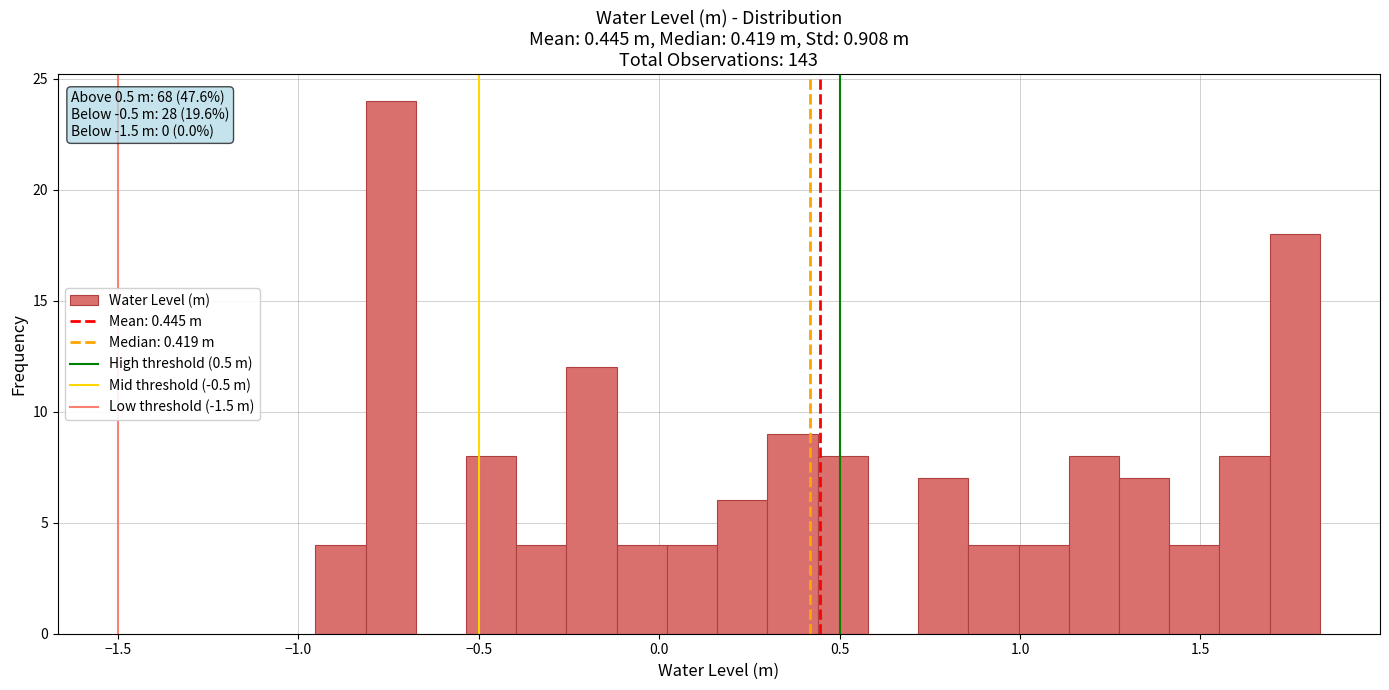

Around what value on the x-axis is the tallest bar? Give the approximate position of its centre, as read against the axis.

-0.75